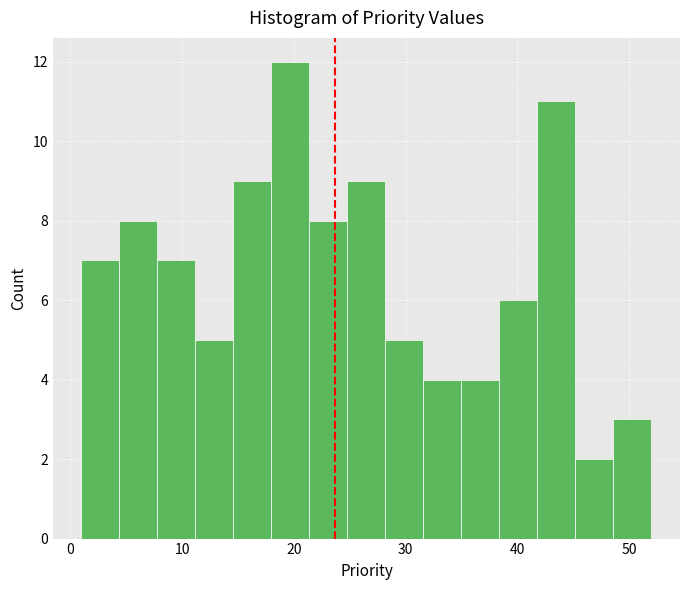

Read against the x-axis, roughly where is the centre of the tallest bar?

20